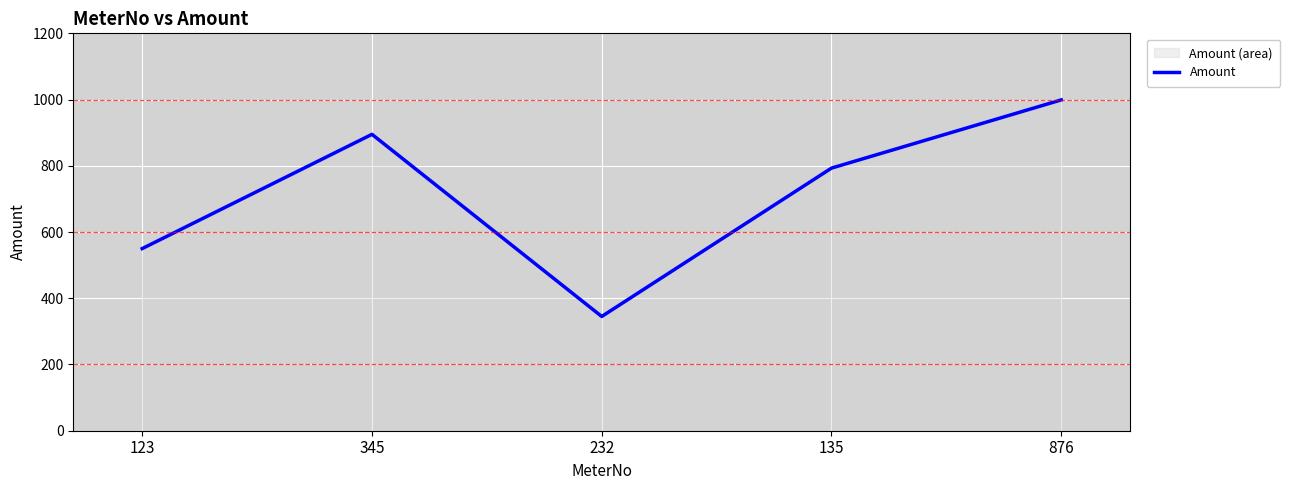

What is the label of the 3rd point from the right?

232